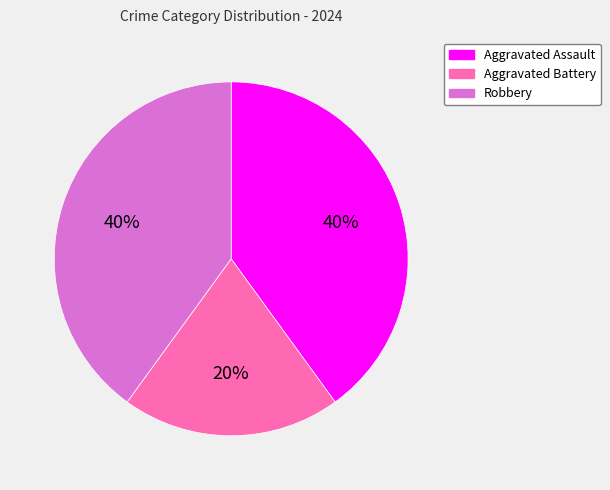

To the nearest percent, what percentage of the pie is Robbery?

40%